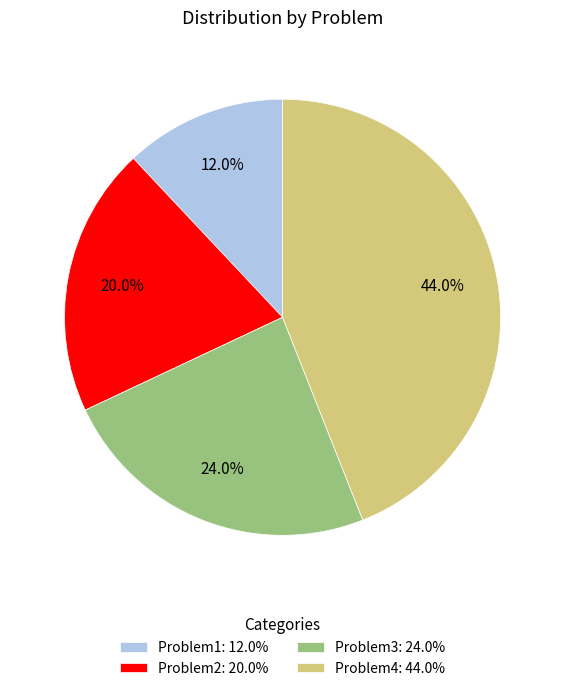

To the nearest percent, what percentage of the pie is Problem3?

24%